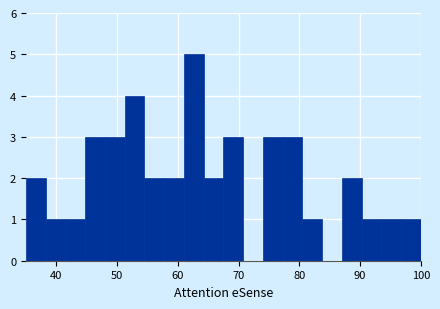

Around what value on the x-axis is the tallest bar? Give the approximate position of its centre, as read against the axis.

63